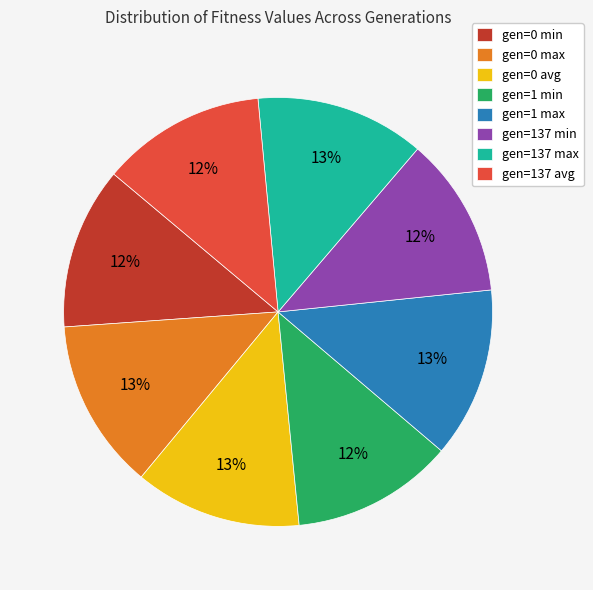

Approximately how many times larger is the value at gen=137 min compared to gen=1 min?

1.0